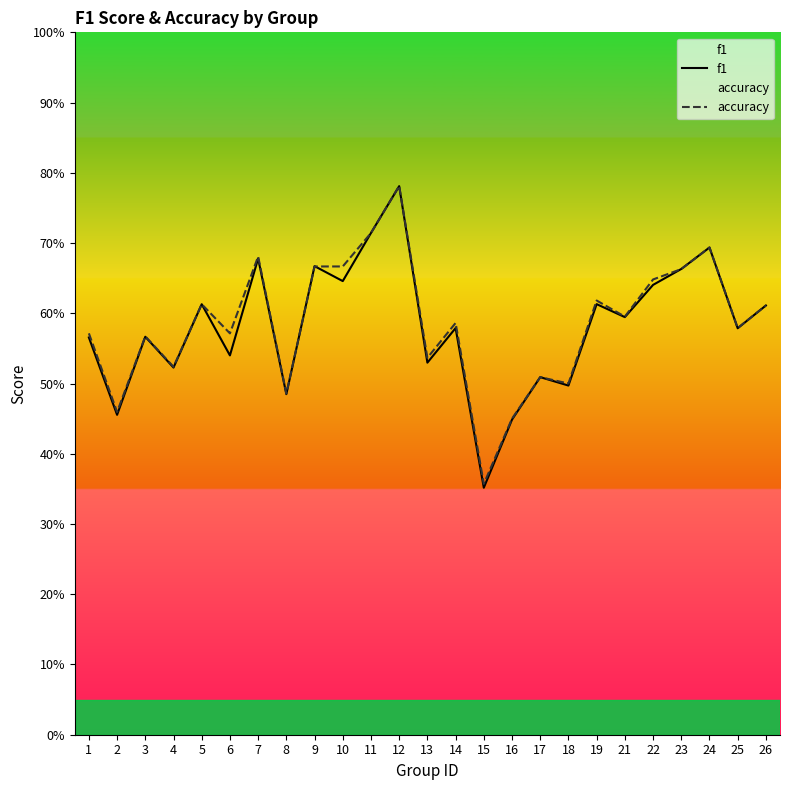

Reading left to right, extract all data points from this chart.

f1: 0.6	0.5	0.6	0.5	0.6	0.5	0.7	0.5	0.7	0.6	0.7	0.8	0.5	0.6	0.4	0.4	0.5	0.5	0.6	0.6	0.6	0.7	0.7	0.6	0.6
accuracy: 0.6	0.5	0.6	0.5	0.6	0.6	0.7	0.5	0.7	0.7	0.7	0.8	0.5	0.6	0.4	0.5	0.5	0.5	0.6	0.6	0.6	0.7	0.7	0.6	0.6